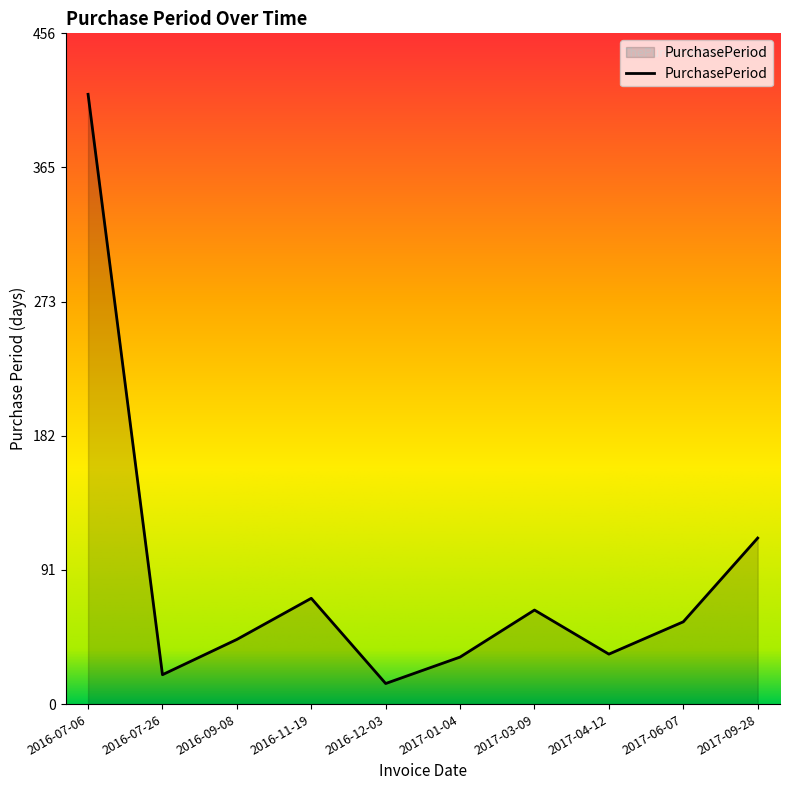

What is the change in value from 2016-07-26 to 2017-01-04?

+12